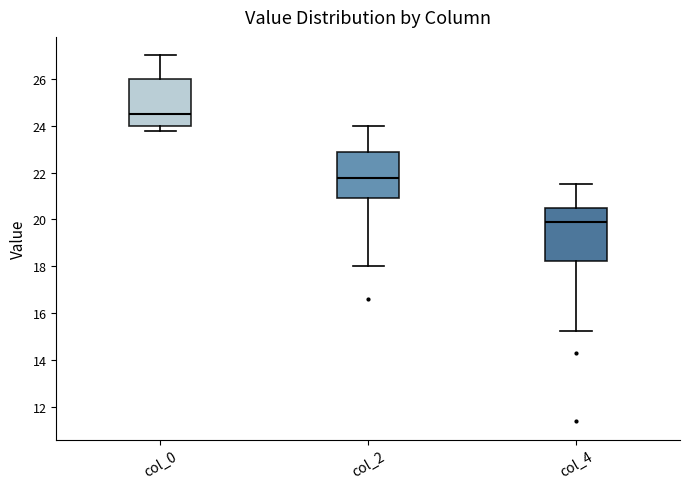

Comparing the boxes themselves (not the whiskers), which one is the tallest?

col_4